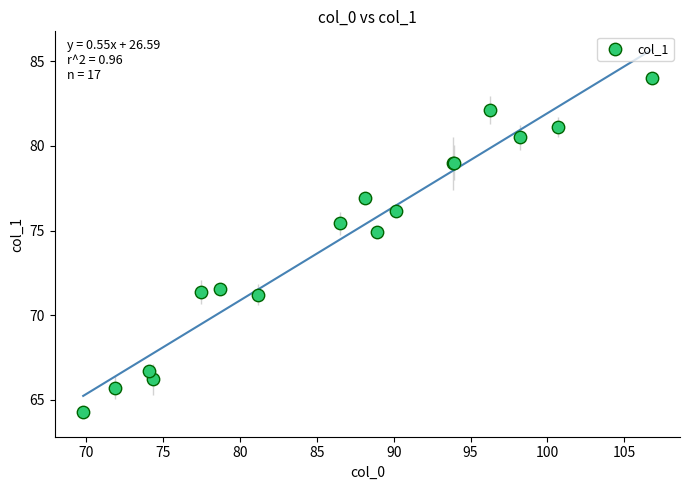

What Y value in the scatter plot is closest to 74?

74.9